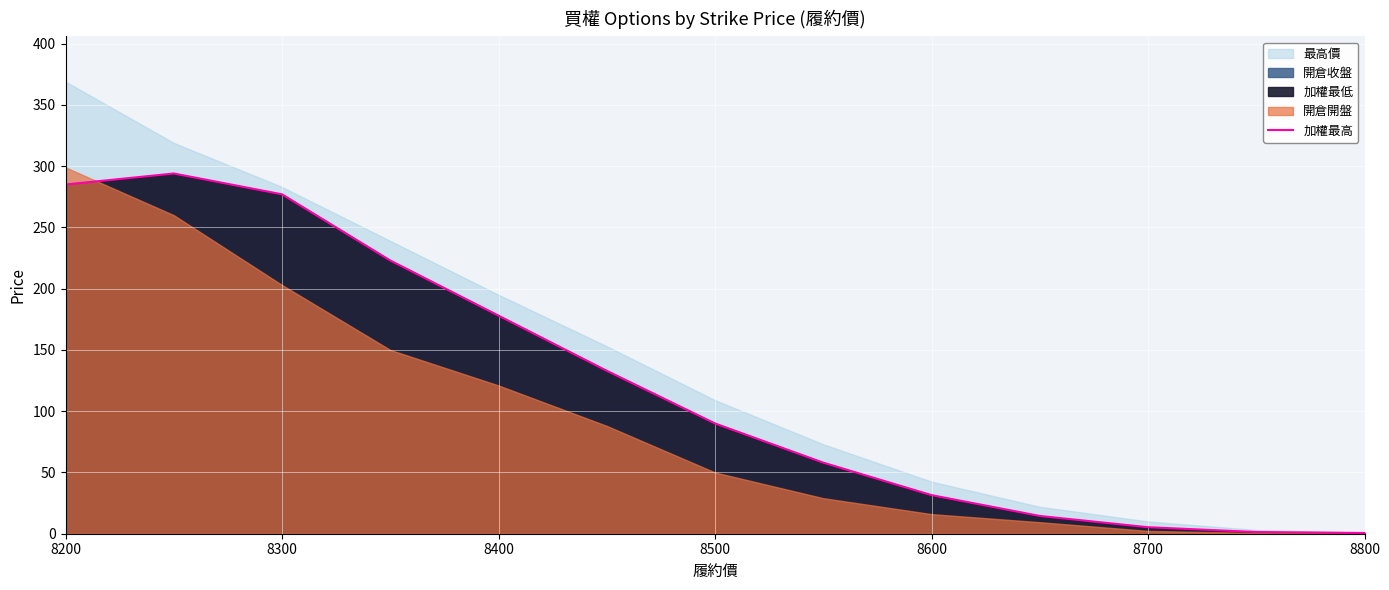

Is it true that 加權最高 equals 31.5 at 8600?

True